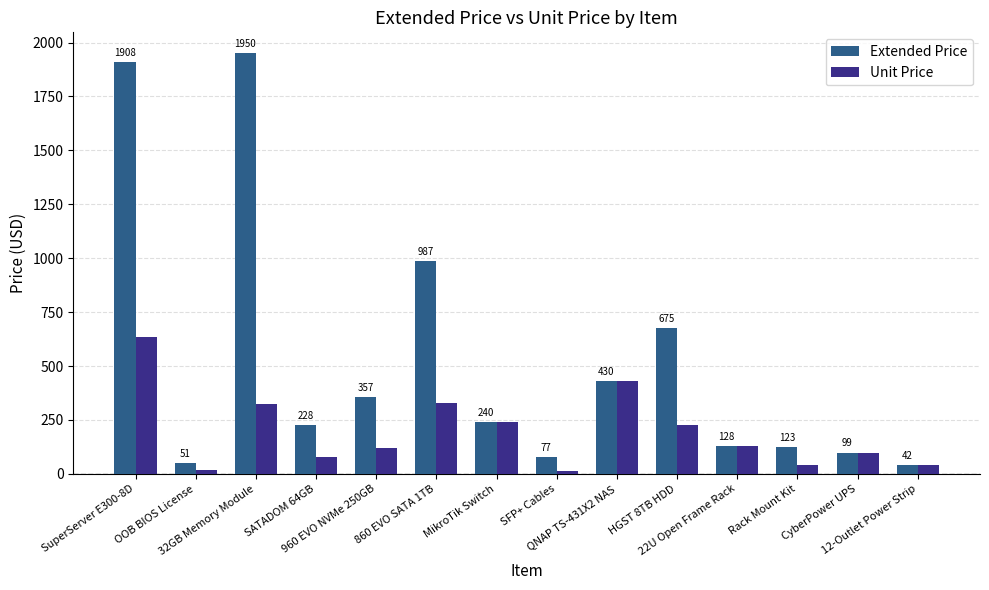

Which category has the lowest value in the Unit Price series?

SFP+ Cables